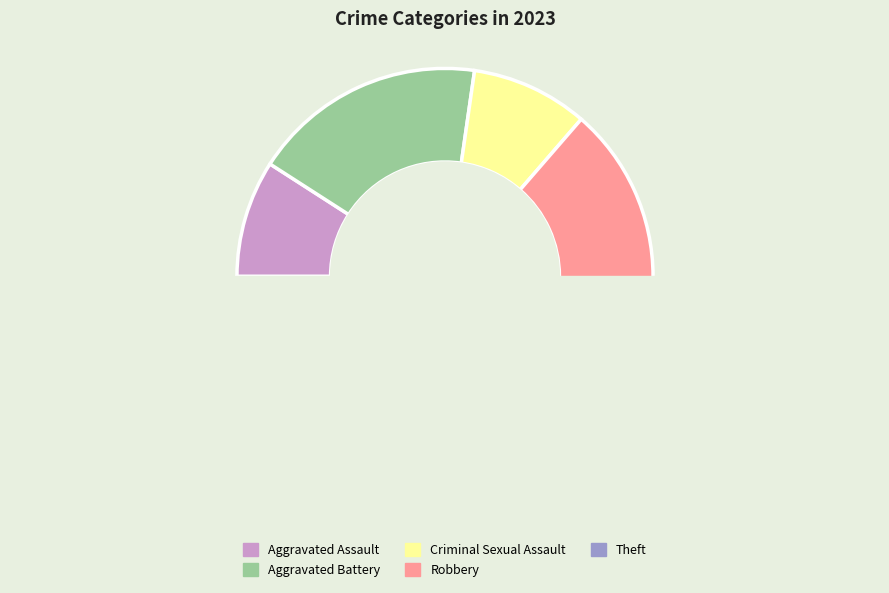

Between Aggravated Assault and Theft, which is larger?

Aggravated Assault